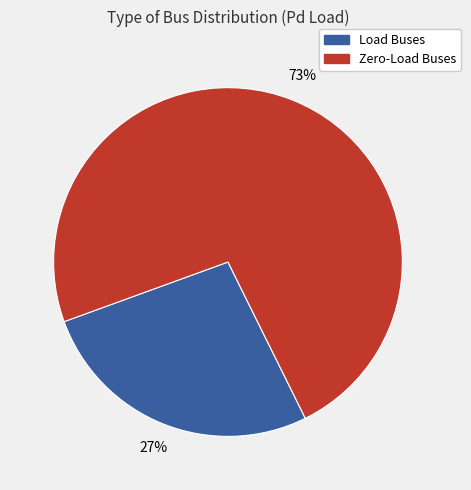

Does Load Buses account for over 50% of the chart?

No